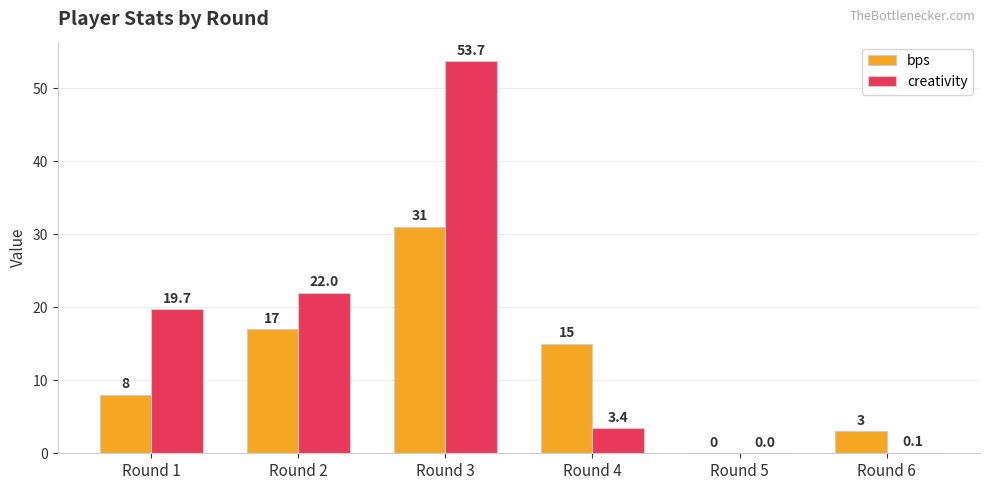

Which series has the widest spread of values?

creativity